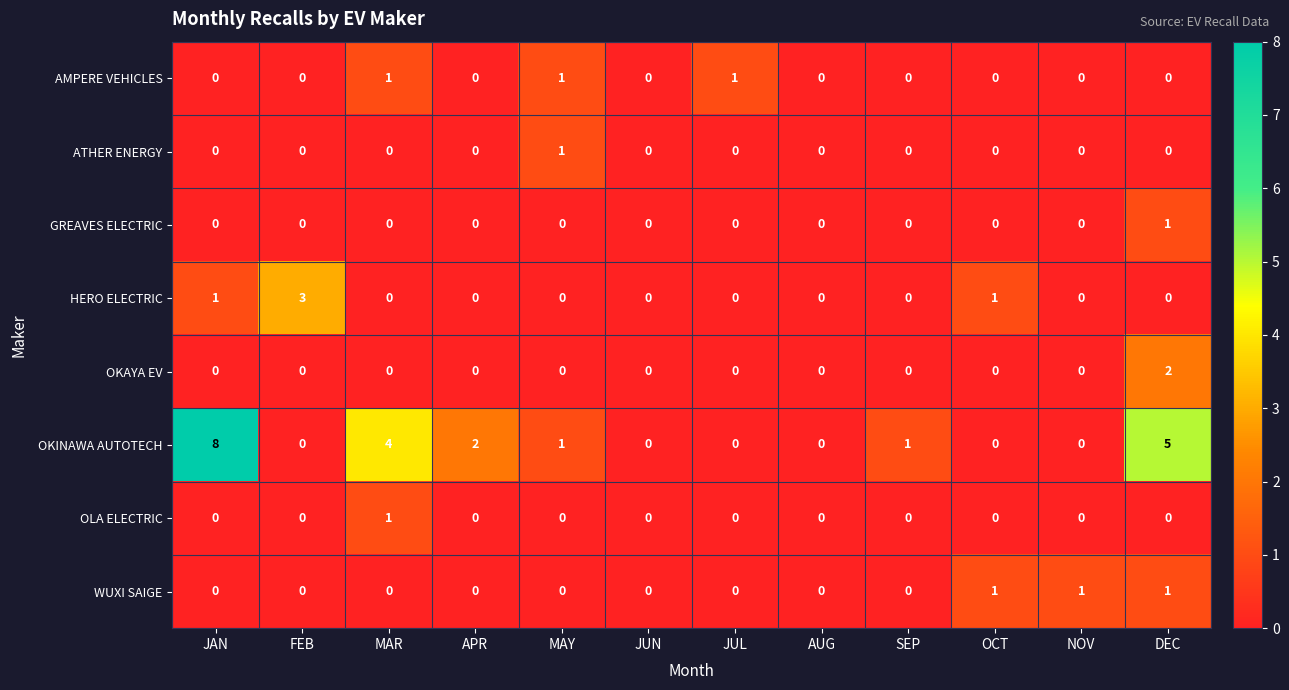

Count the number of data series in this chart.

8